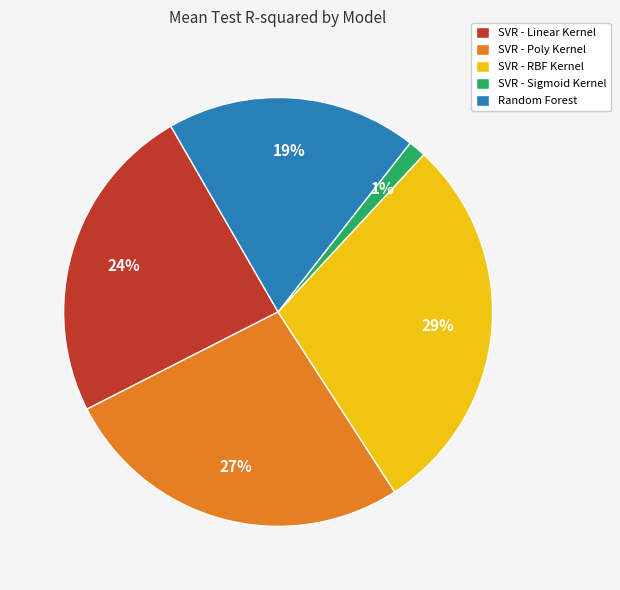

To the nearest percent, what portion does SVR - Poly Kernel represent?

27%